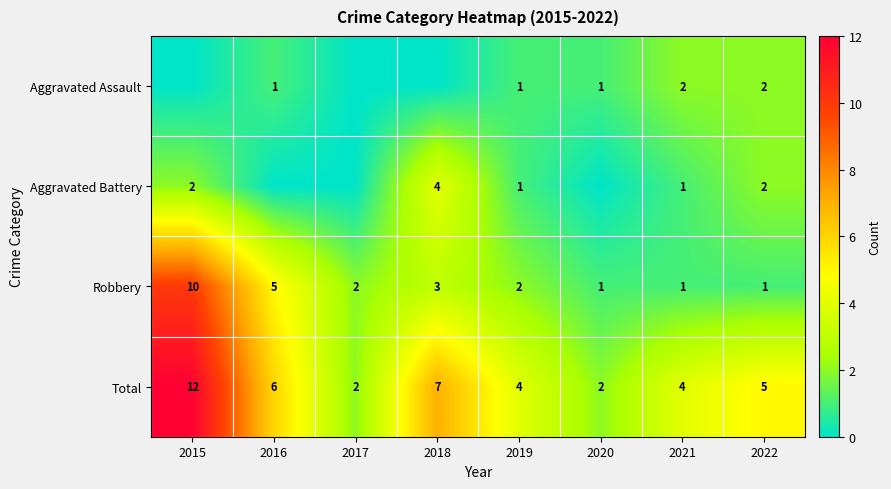

At which category is the sum across all series the highest?

2015